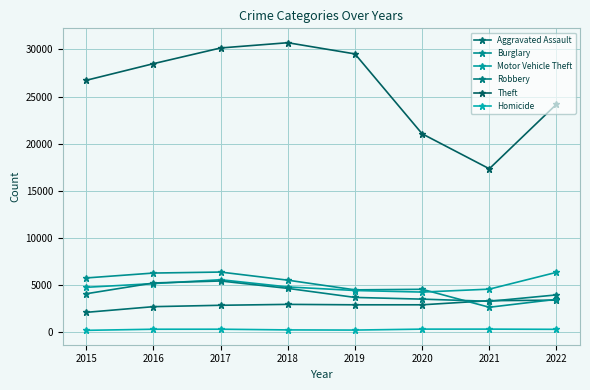

What is the value of the Burglary point at the 5th from the left?

4513